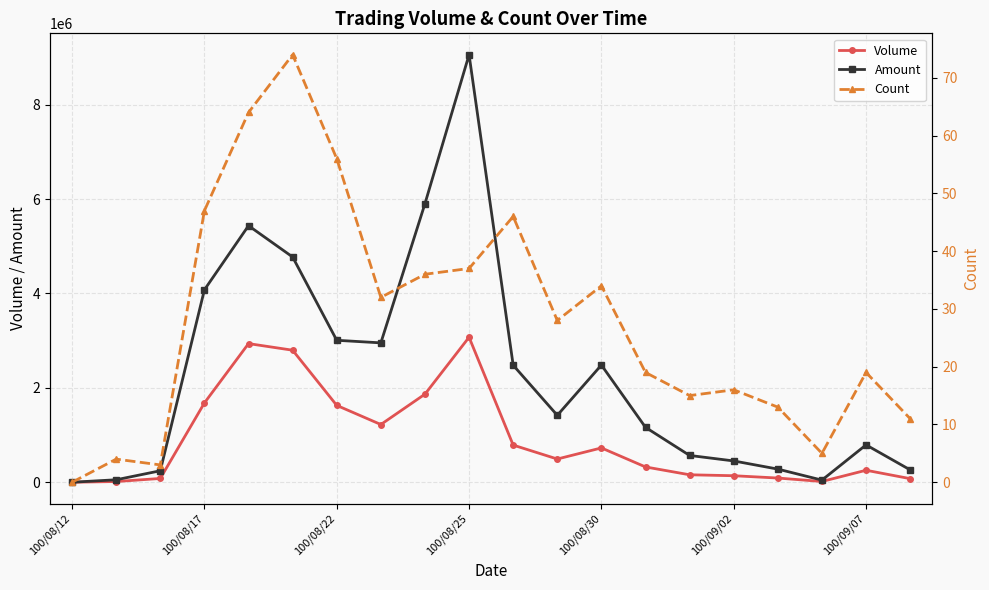

True or false: Volume and Amount cross at least once.

False